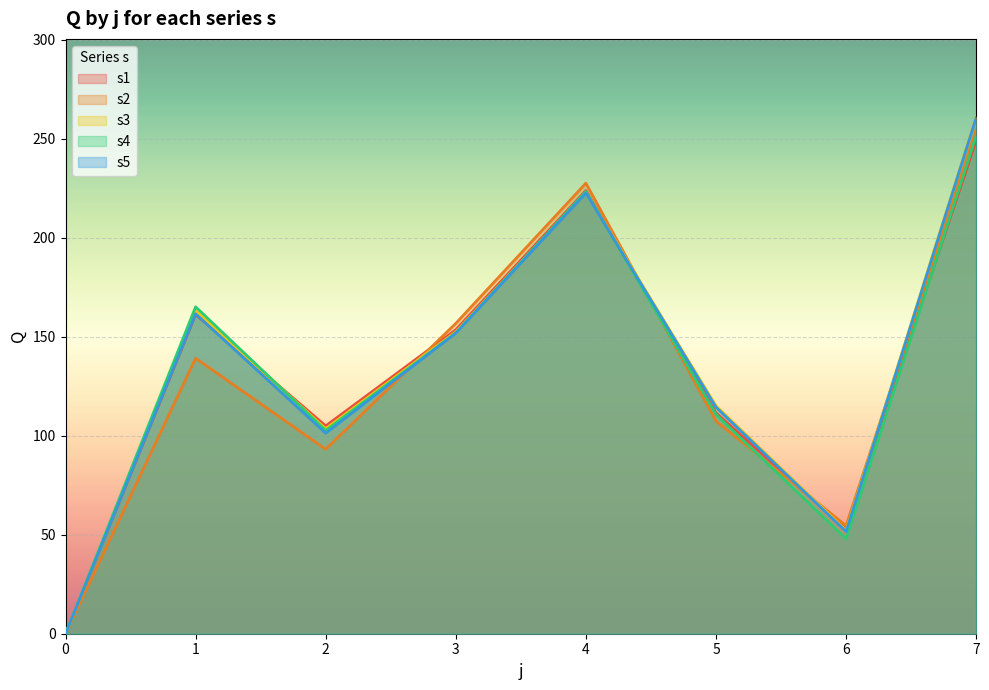

What is the value of the s4 point at the 2nd from the left?

165.1